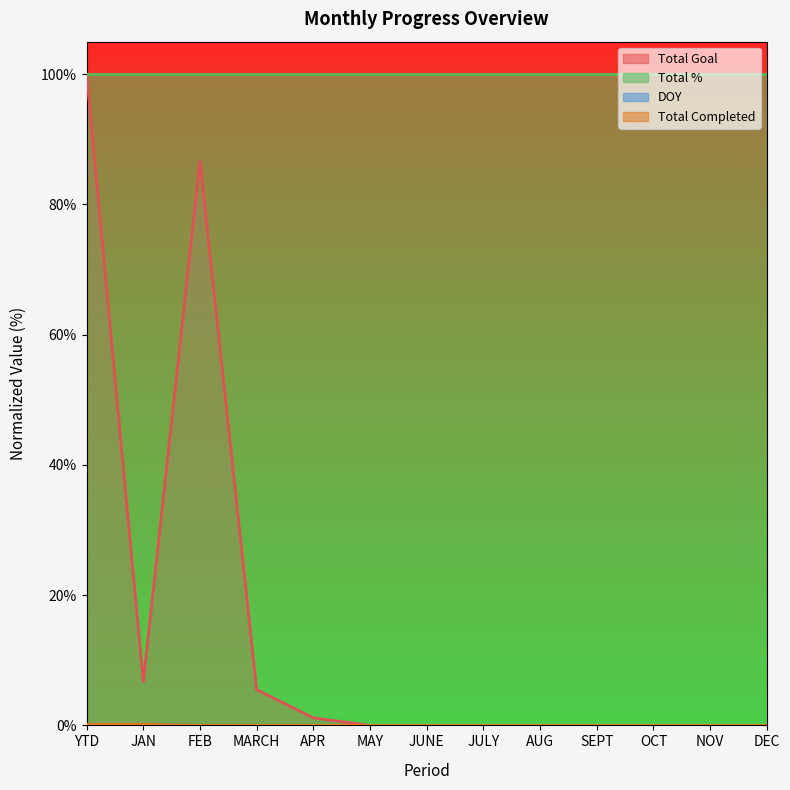

The value of Total Completed at MARCH is -0.1. True or false?

False